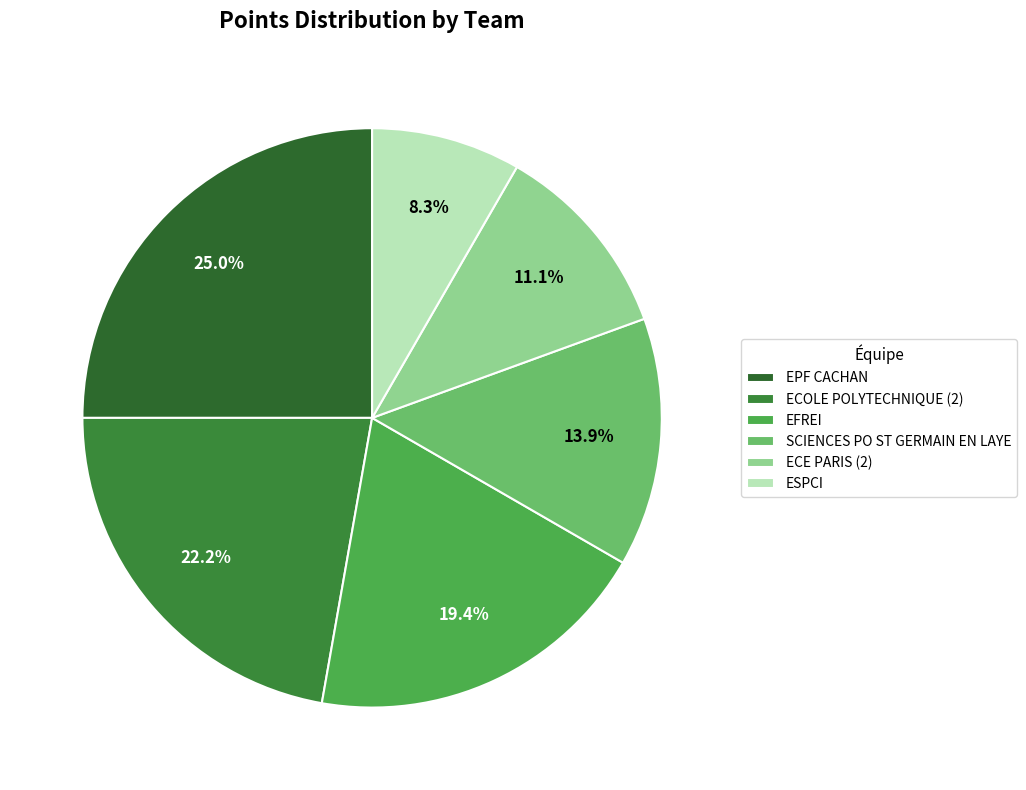

How much of the chart is everything except ECOLE POLYTECHNIQUE (2)?

77.8%